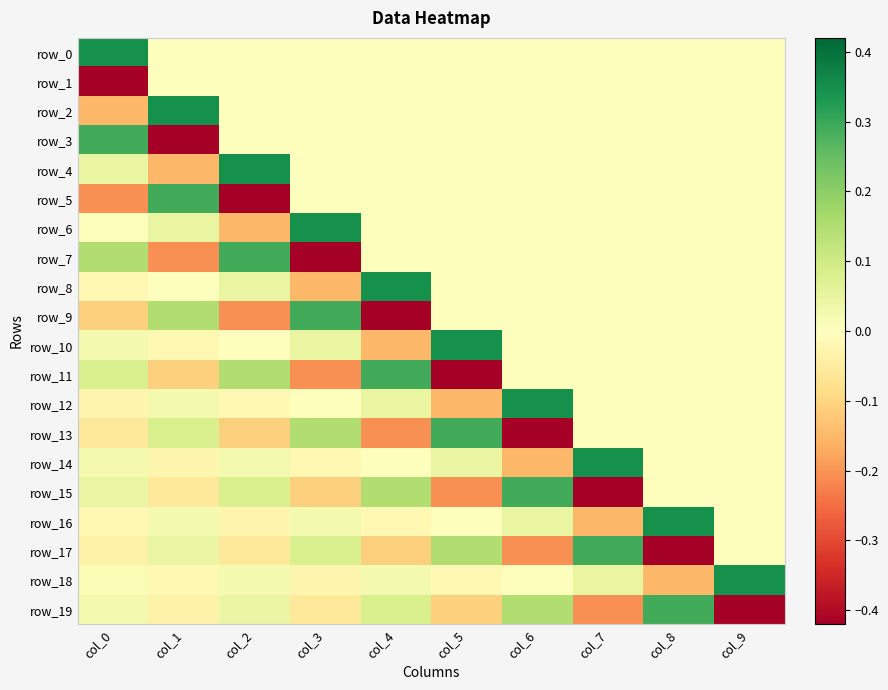

Where does the row_16 series first go above 0?

col_1